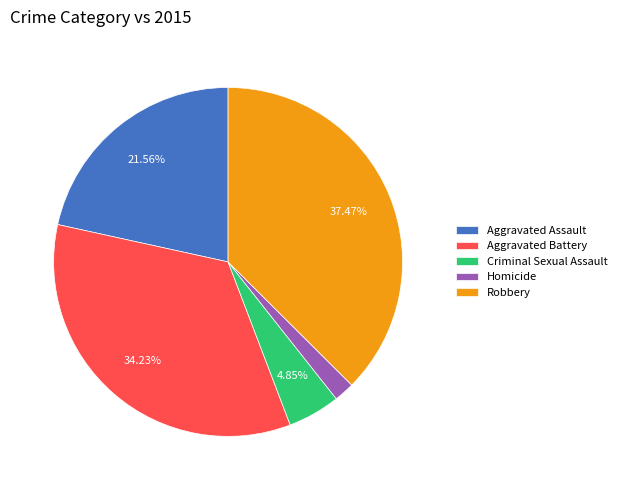

To the nearest percent, what is the difference between the Criminal Sexual Assault and Homicide slice percentages?

3%